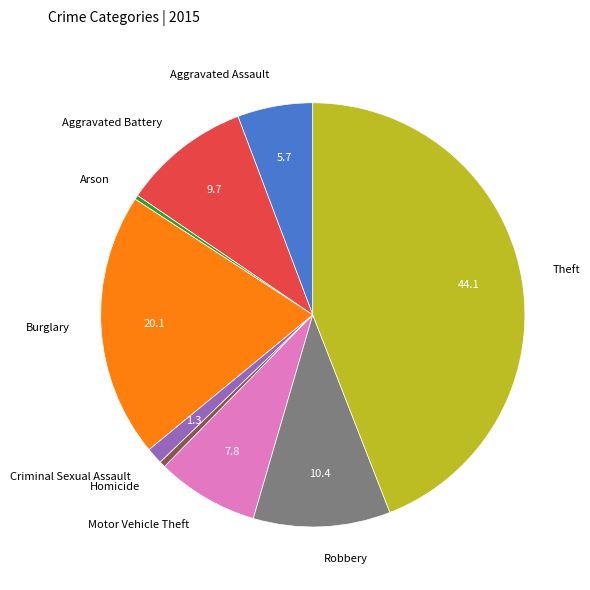

Combined, do Arson and Robbery account for over 50%?

No